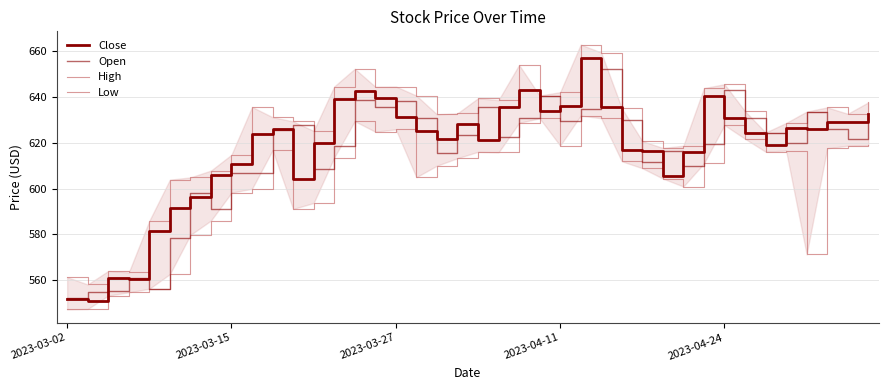

What is the average value of the Close series?

617.2